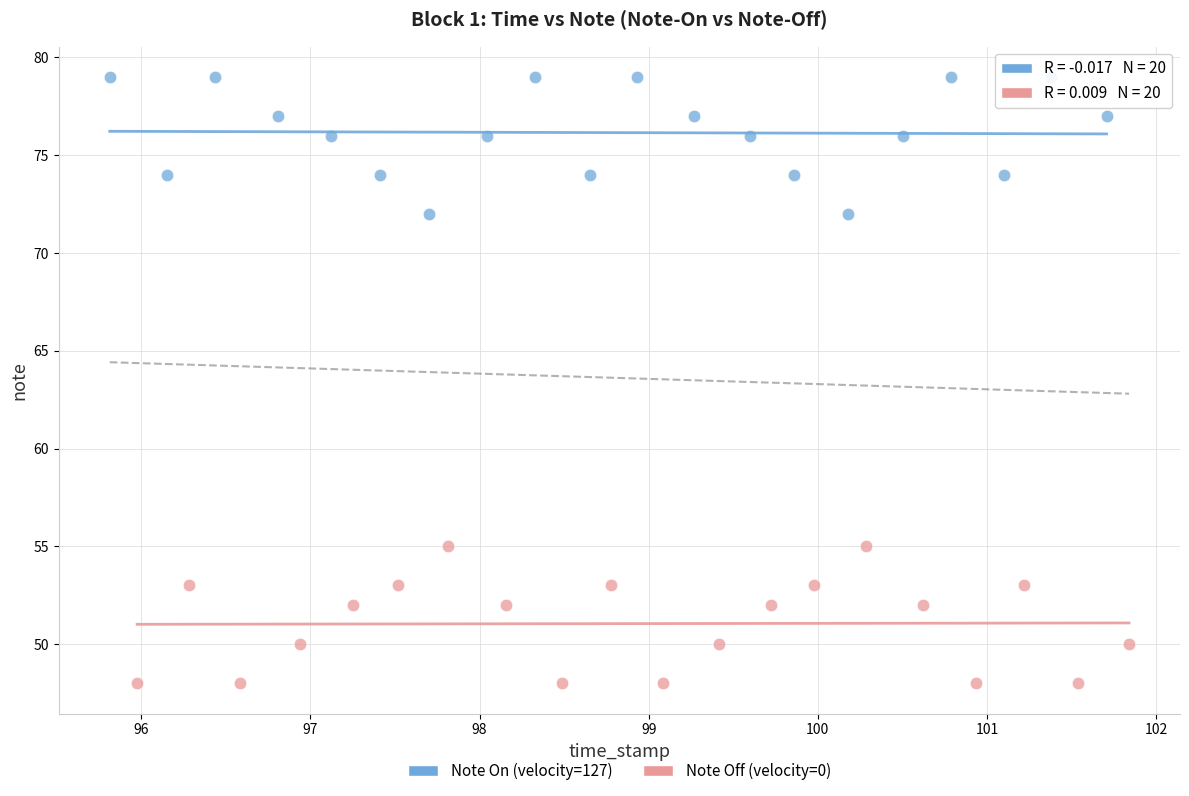

Which series reaches the minimum Y coordinate?

Note Off (velocity=0)